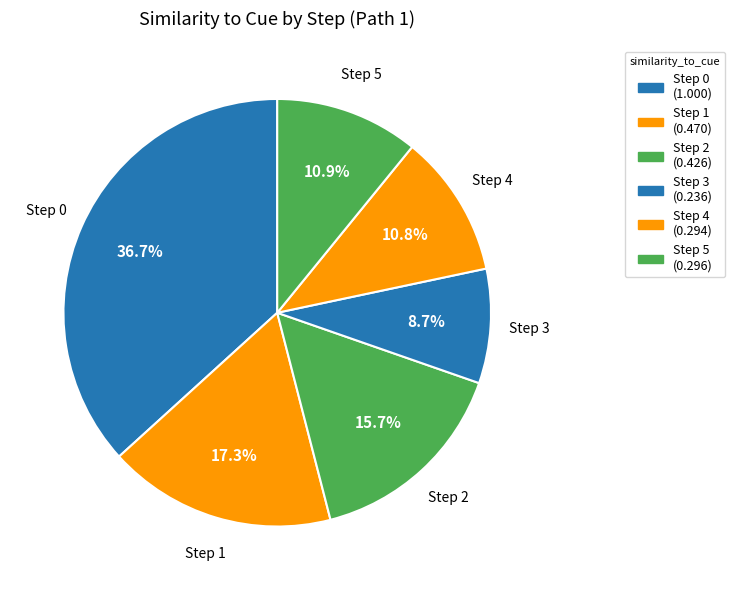

Between Step 1 and Step 0, which is larger?

Step 0